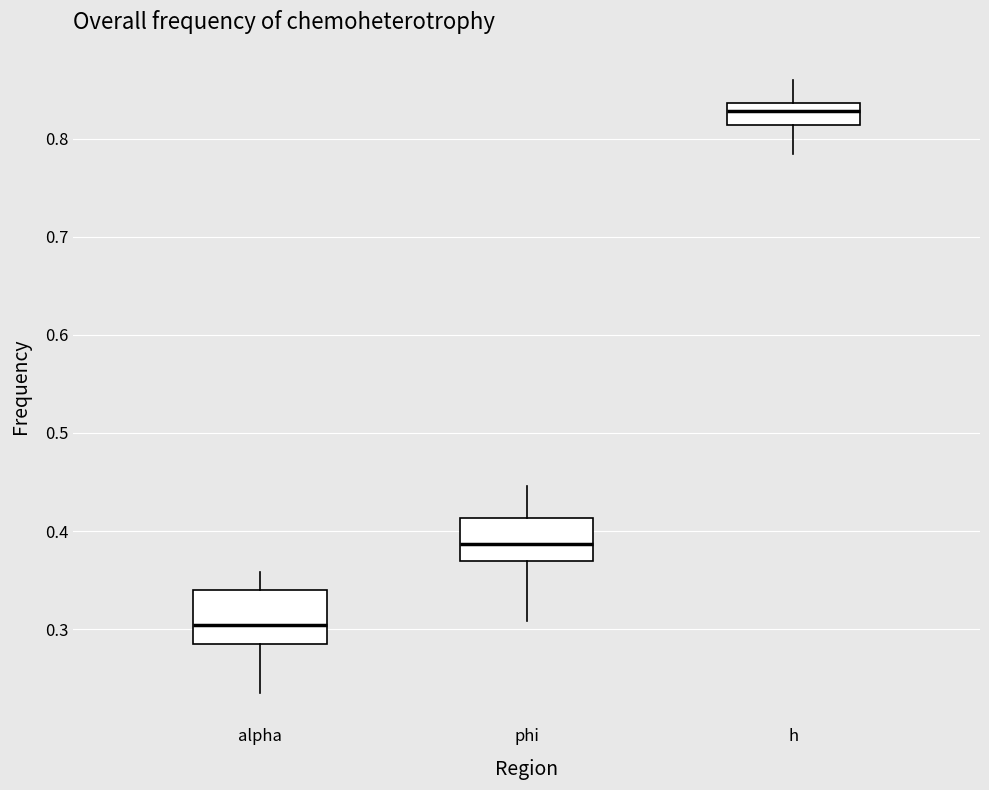

Which box is the tallest, from its lower edge to its upper edge?

alpha